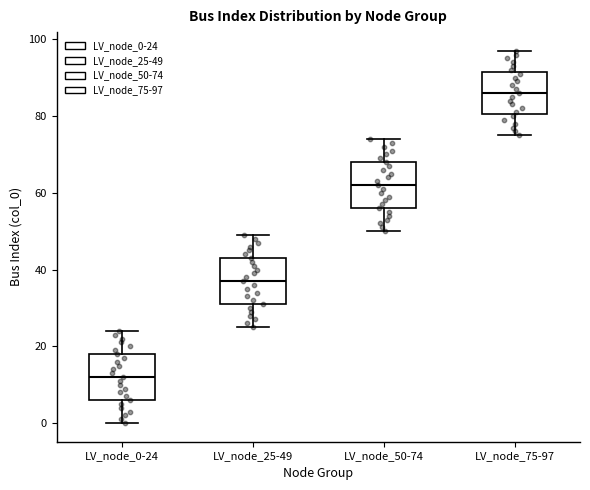

Which box's median line is the highest?

LV_node_75-97